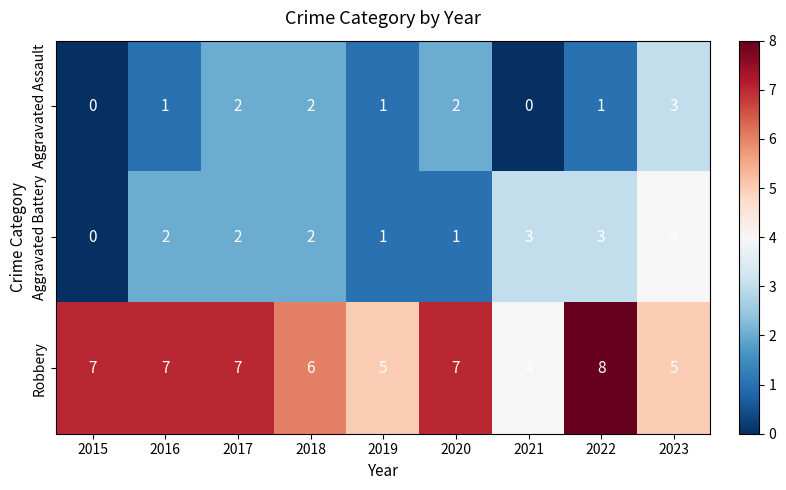

Count the number of data series in this chart.

3